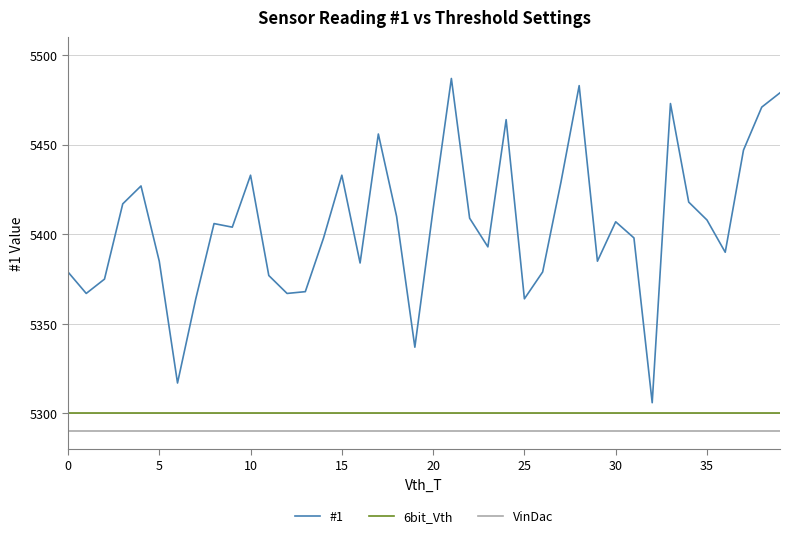

Does the chart display data point markers on the line(s)?

No